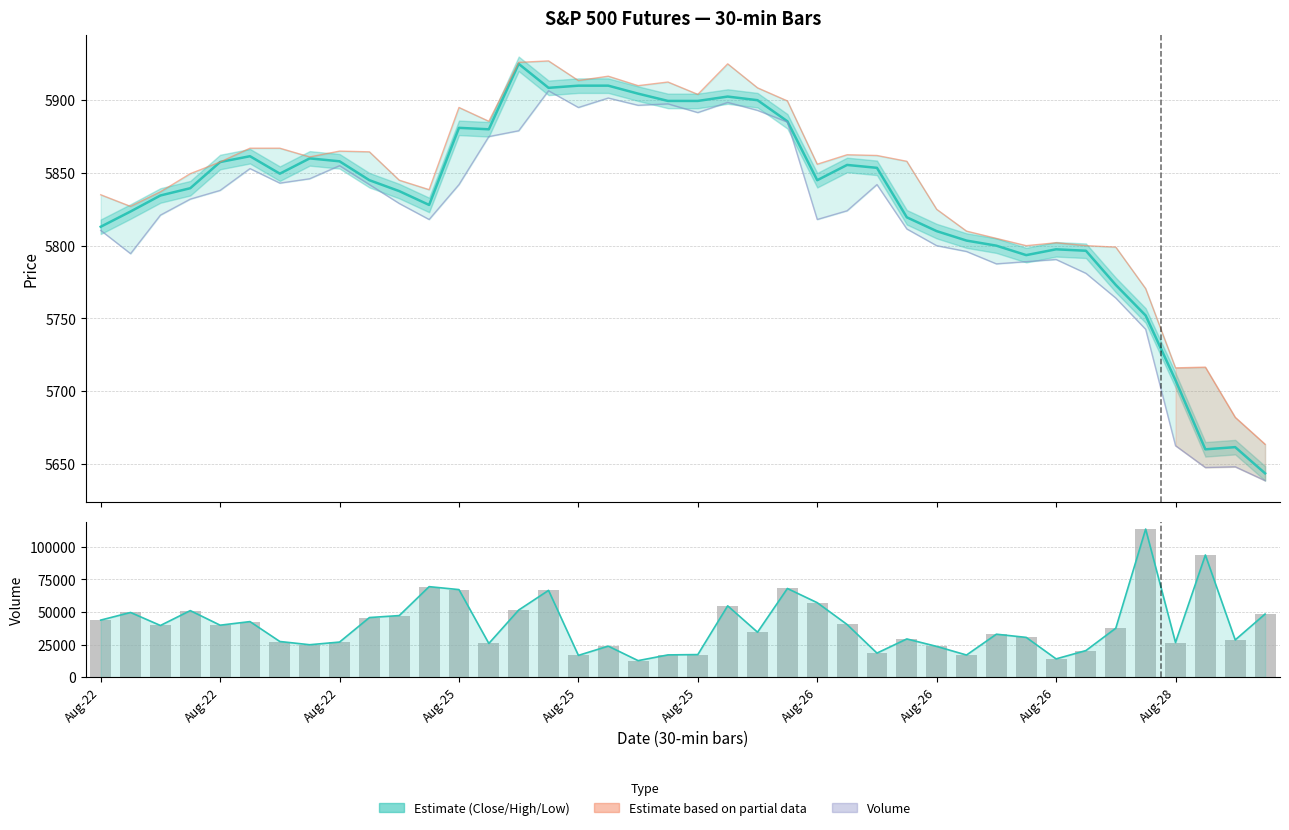

True or false: Low has a value of 4002.6 at 30.

False